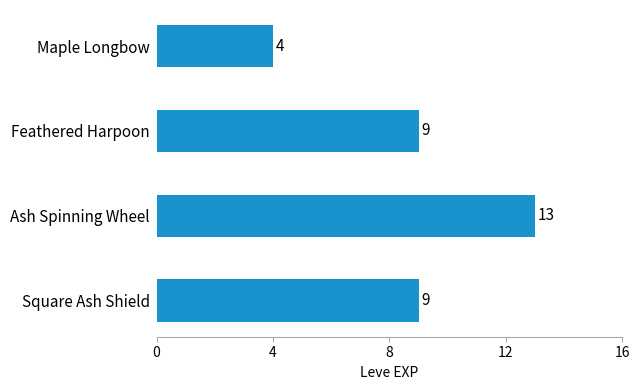

What is the sum of the values at Maple Longbow and Feathered Harpoon?

13